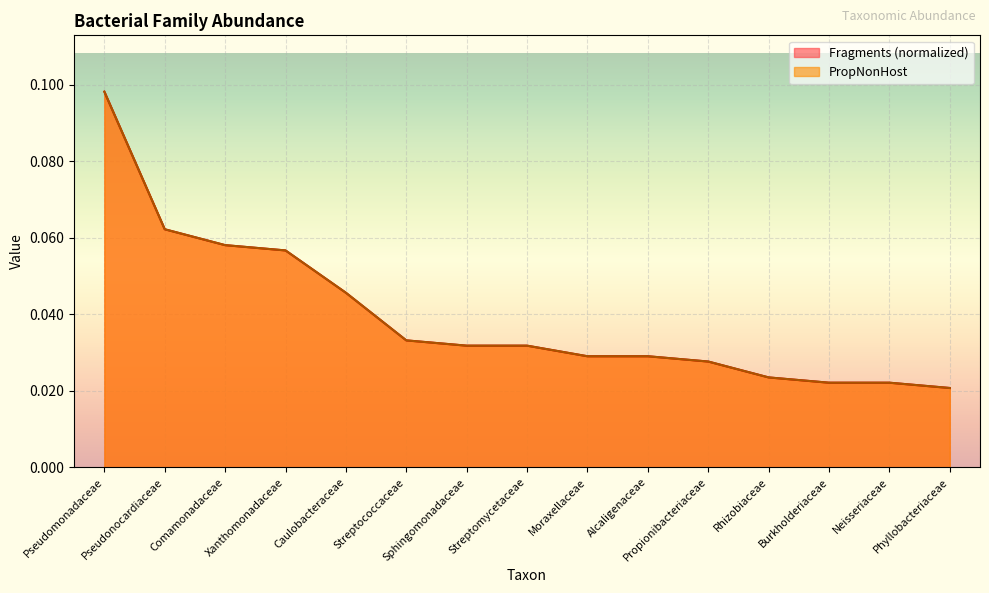

Is the value of Fragments at Sphingomonadaceae greater than the value of PropNonHost at Comamonadaceae?

No